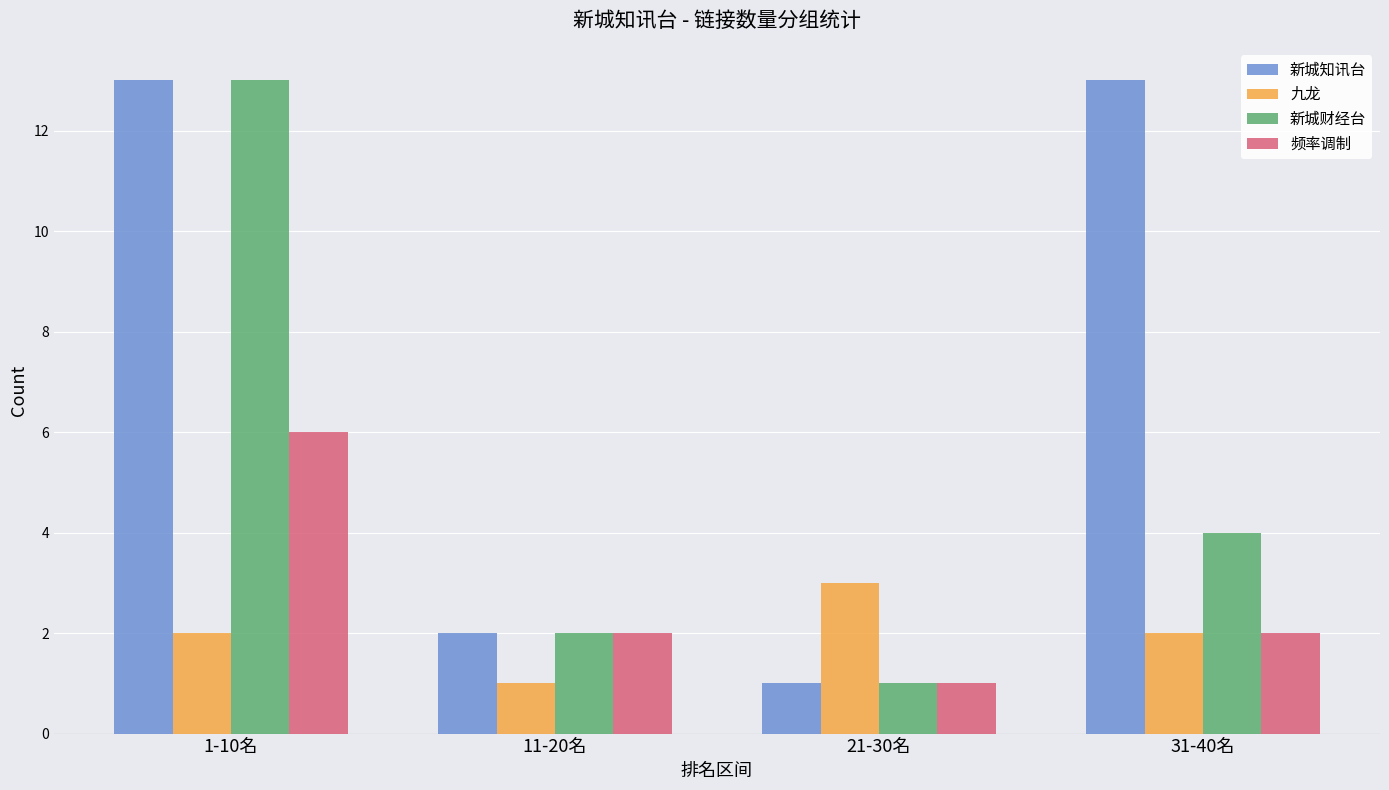

What is the difference between the maximum and minimum values in the 频率调制 series?

5